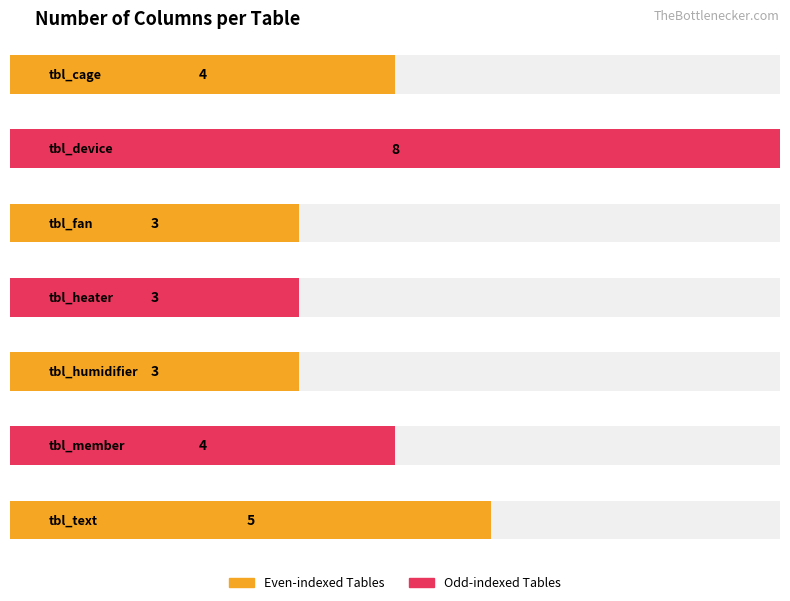

Reading left to right, extract all data points from this chart.

4	8	3	3	3	4	5